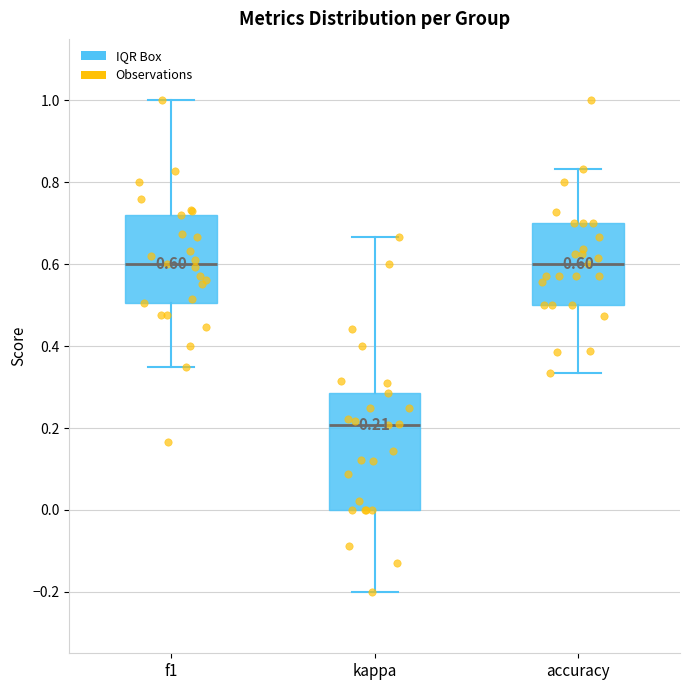

Which box is the tallest, from its lower edge to its upper edge?

kappa